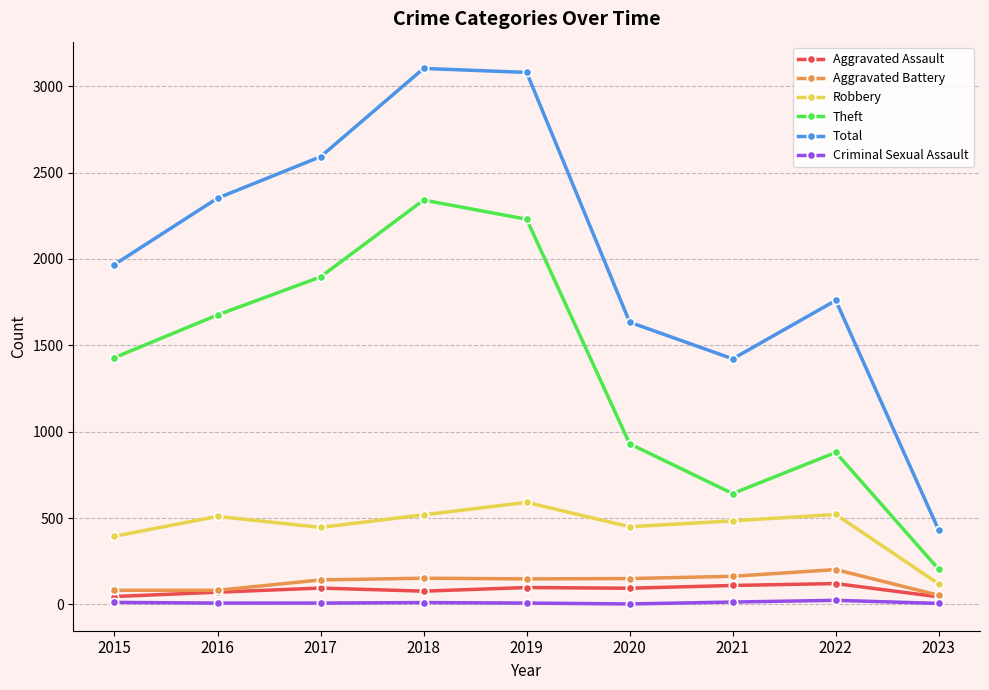

Which series has the largest total across all categories?

Total